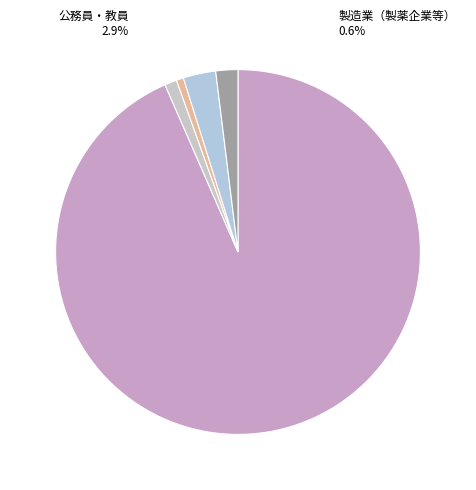

Count the number of slices in the pie.

5